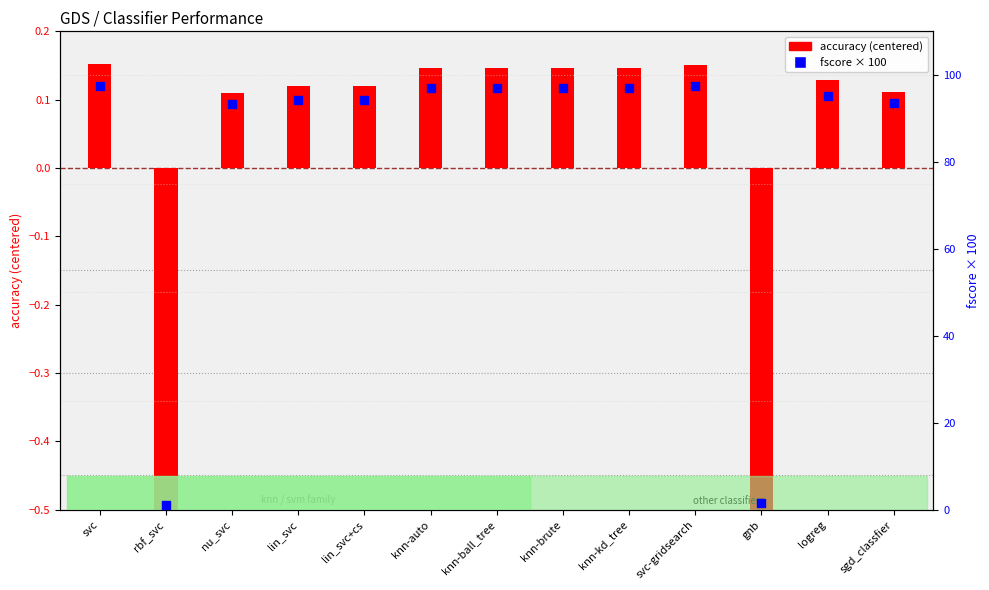

Which series has the largest total across all categories?

fscore